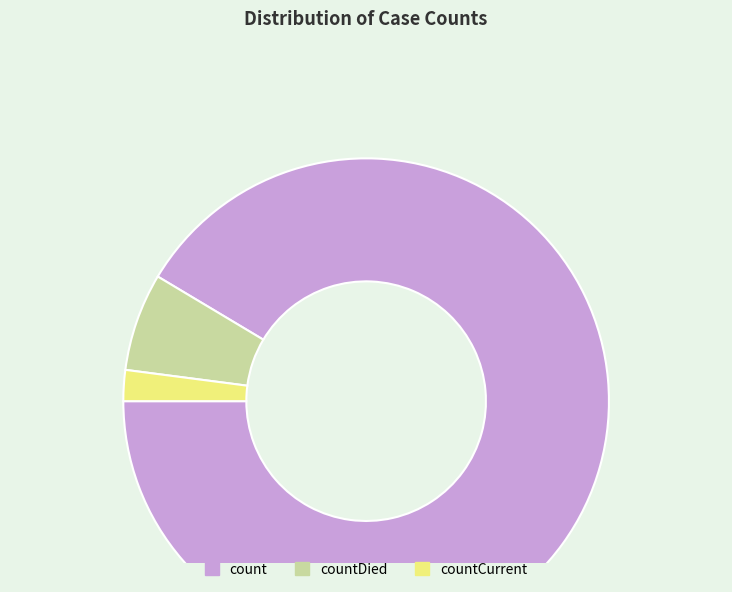

Count the number of slices in the pie.

3